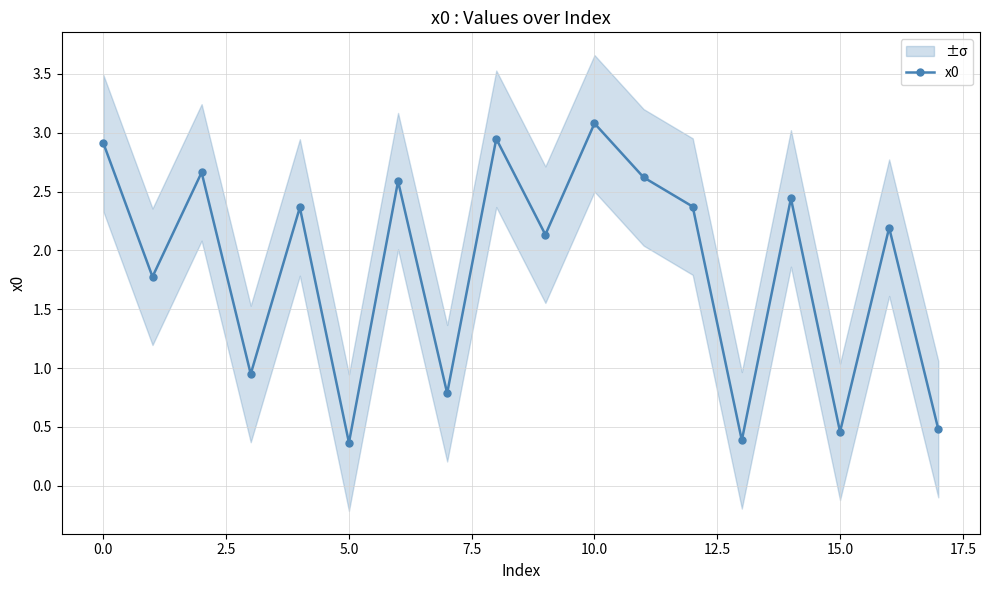

In x0, how many points are lower than both neighbors (excluding endpoints)?

7